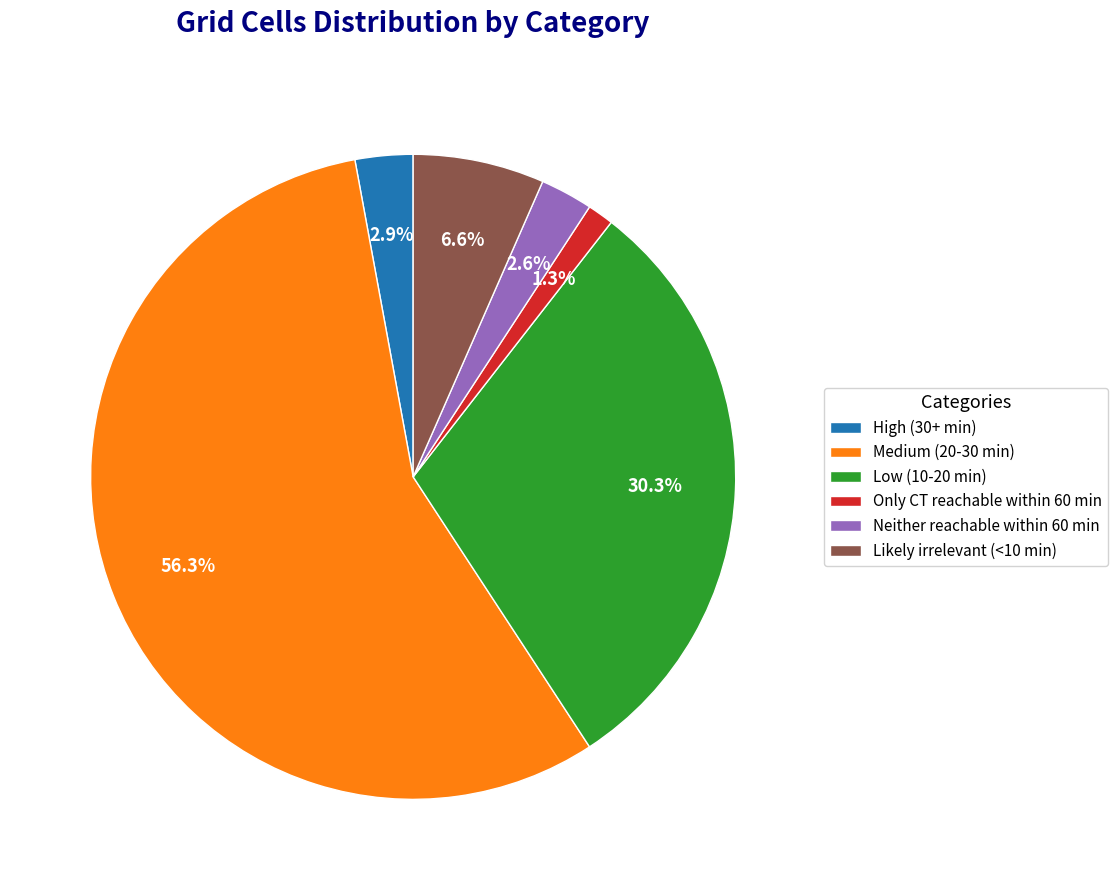

What percentage is the Only CT reachable within 60 min slice, to the nearest percent?

1%